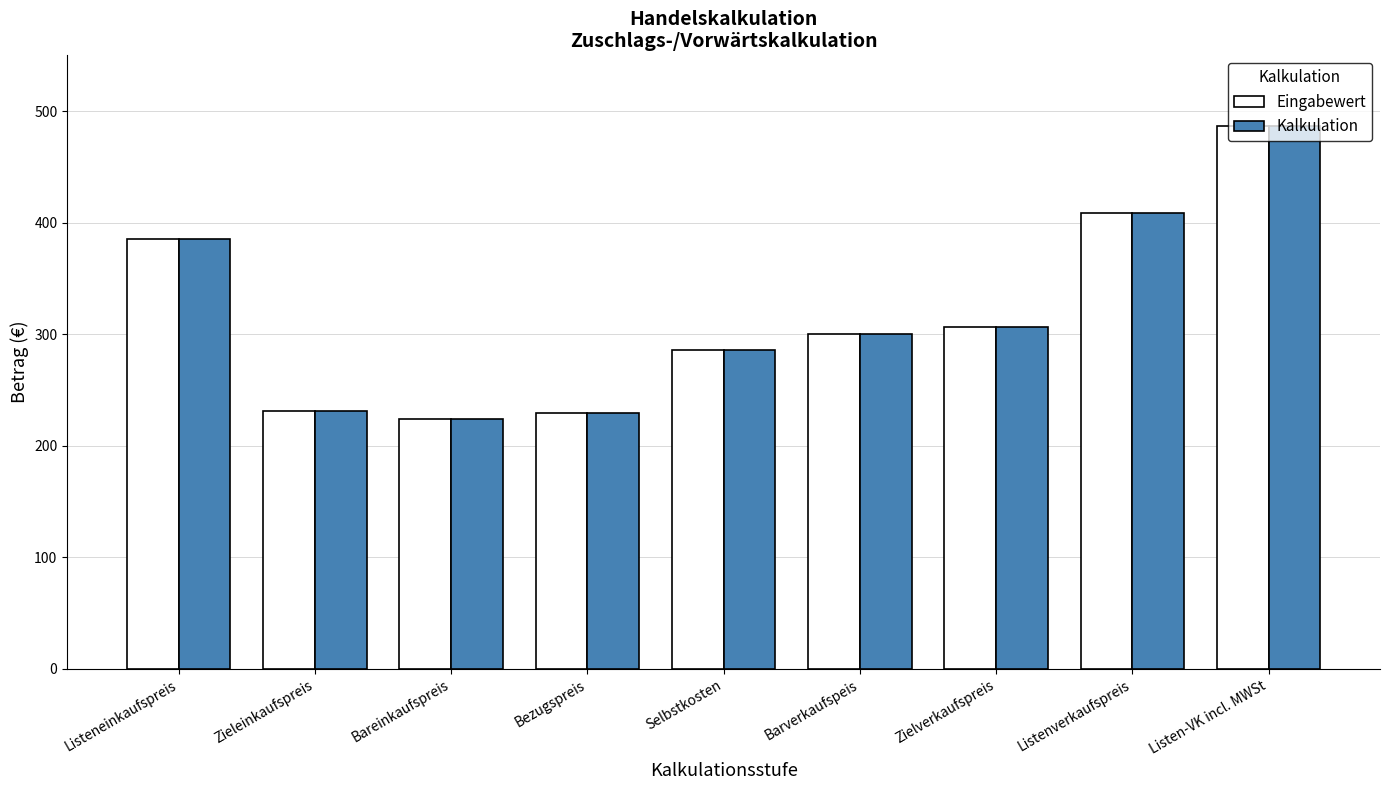

Is the value of Eingabewert at Bezugspreis greater than the value of Kalkulation at Listenverkaufspreis?

No